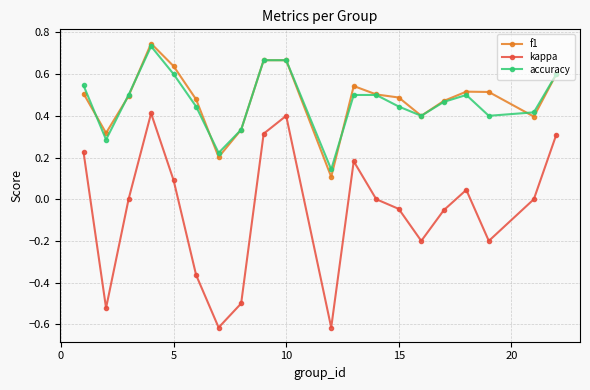

Does the chart display data point markers on the line(s)?

Yes